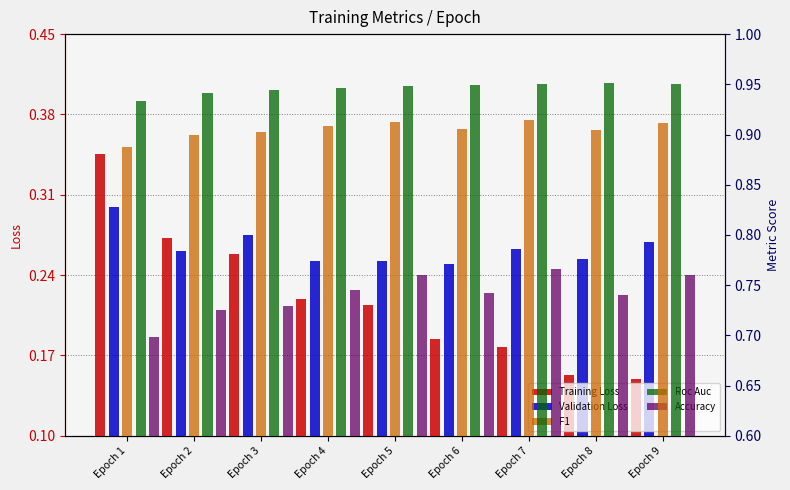

Between Epoch 7 and Epoch 1, which is larger?

Epoch 1